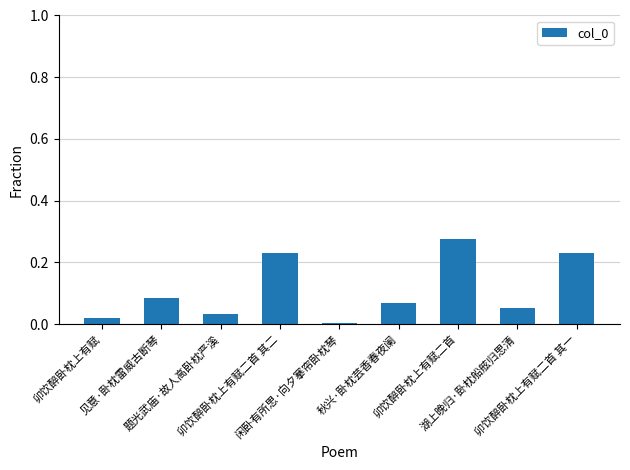

What is the sum of all values?

1.0